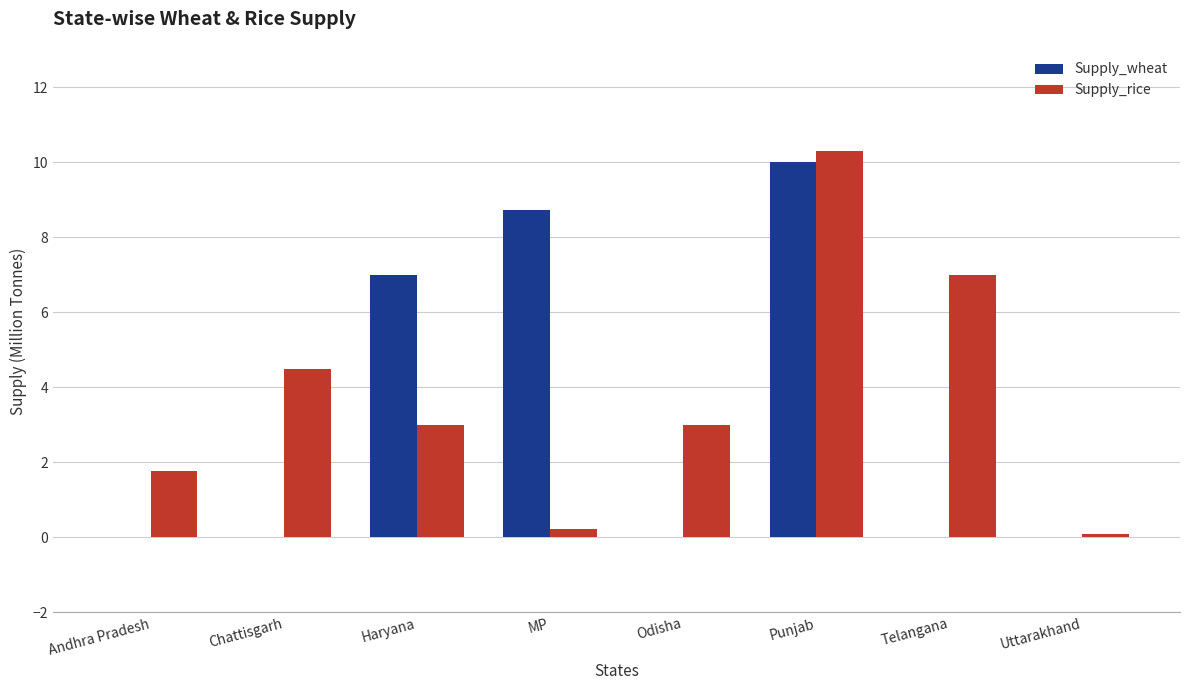

What is the maximum value for Supply_wheat?

10.0